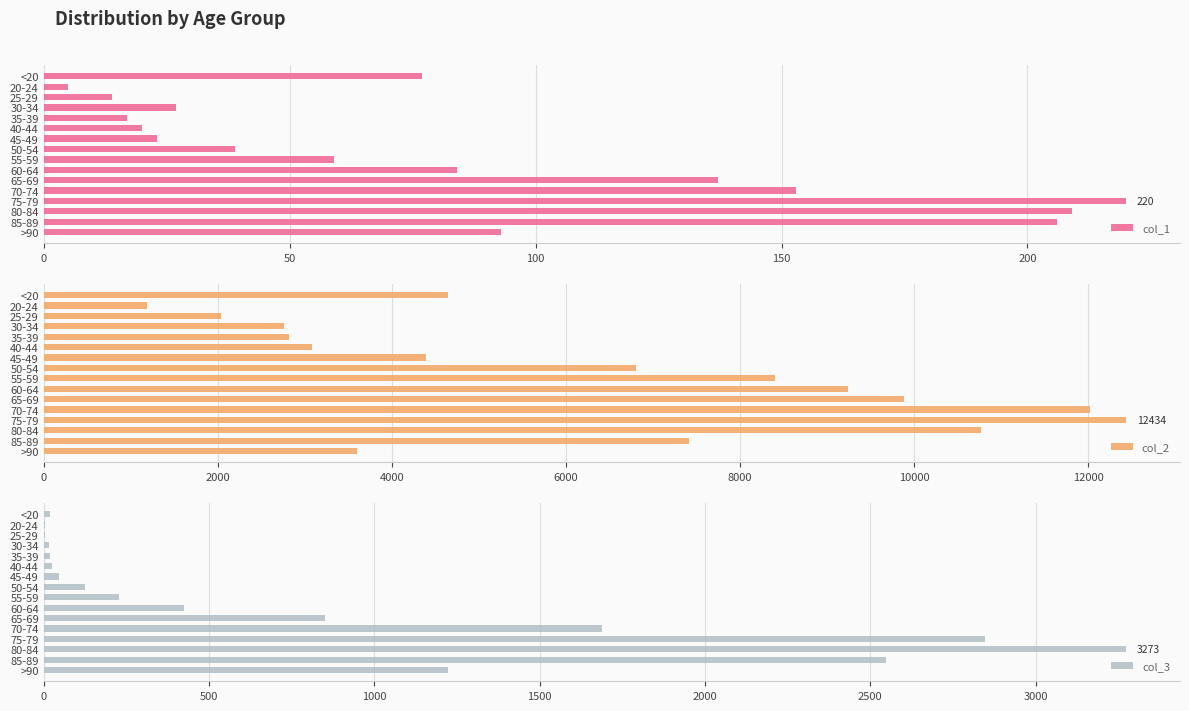

True or false: col_1 has a value of 7 at 25-29.

False